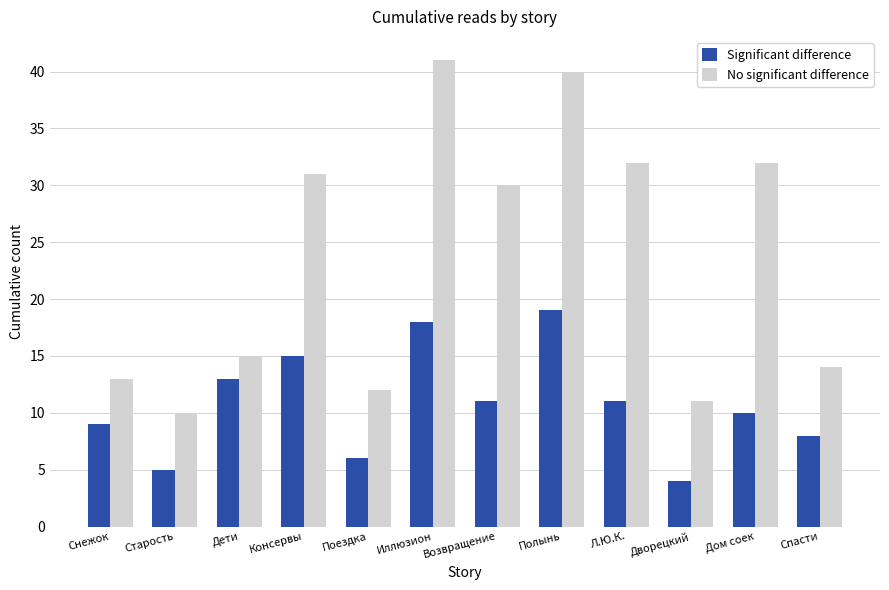

At how many categories does at least one series exceed 34?

2